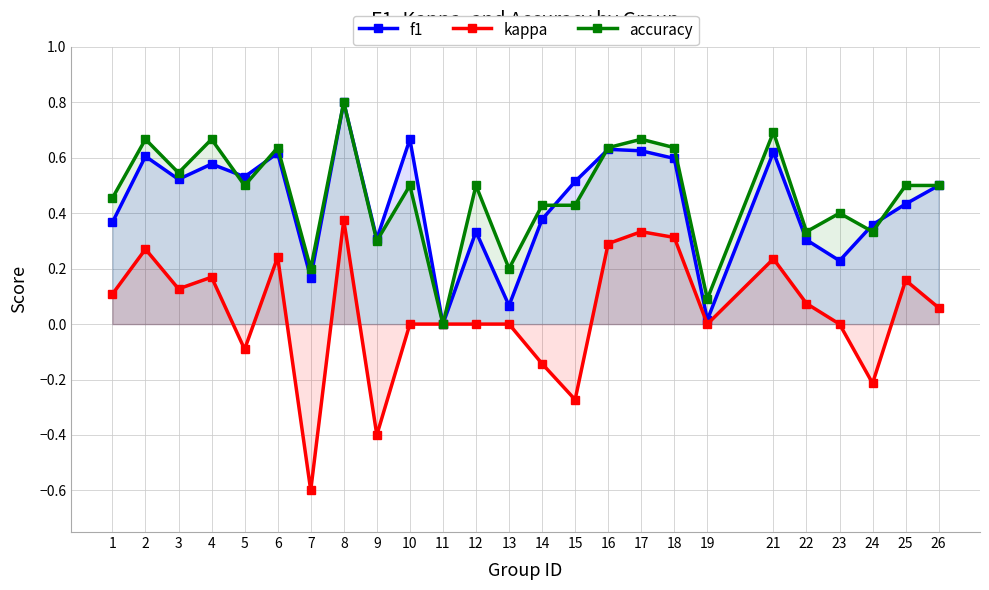

At 7, list the series in order from largest to smallest.

accuracy, f1, kappa